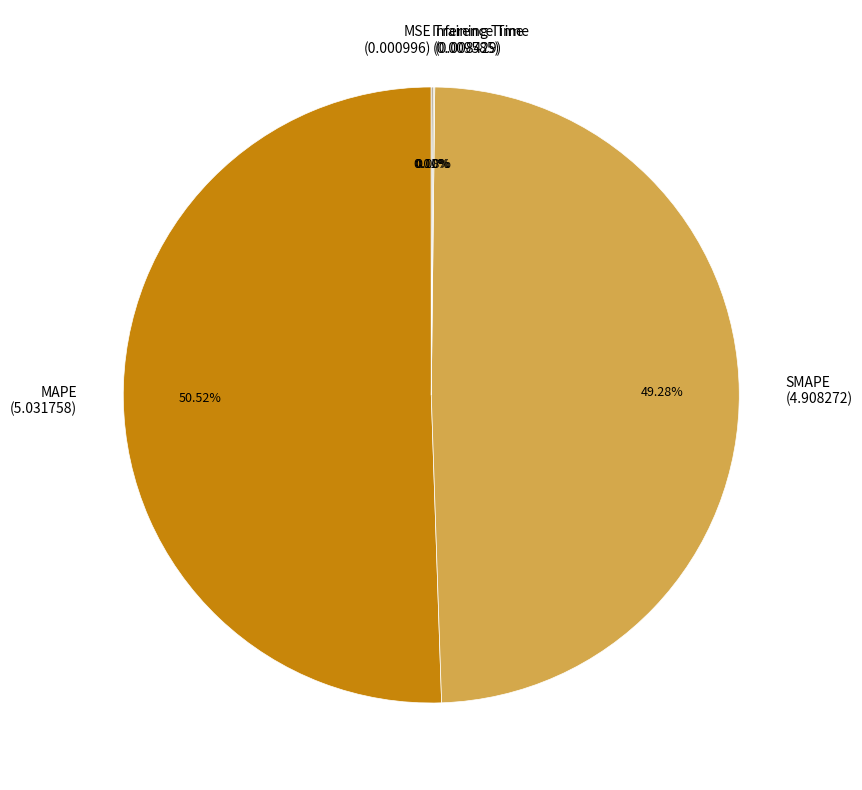

What is the largest slice in the pie chart?

MAPE